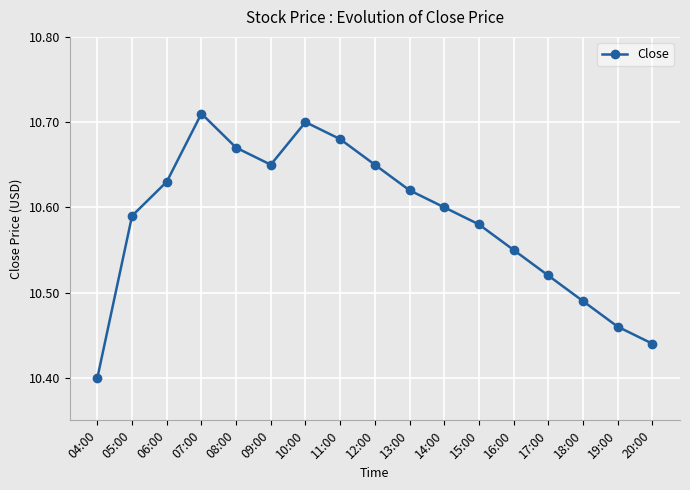

What is the label of the 4th point from the left?

07:00